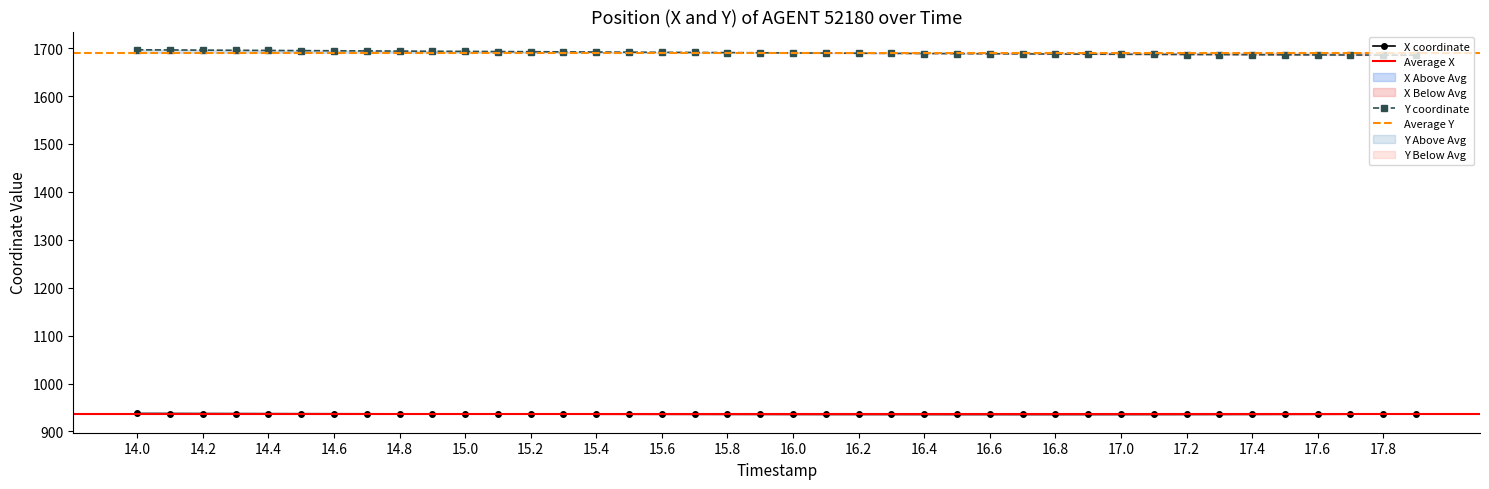

Is this an area chart (filled region under the line)?

No